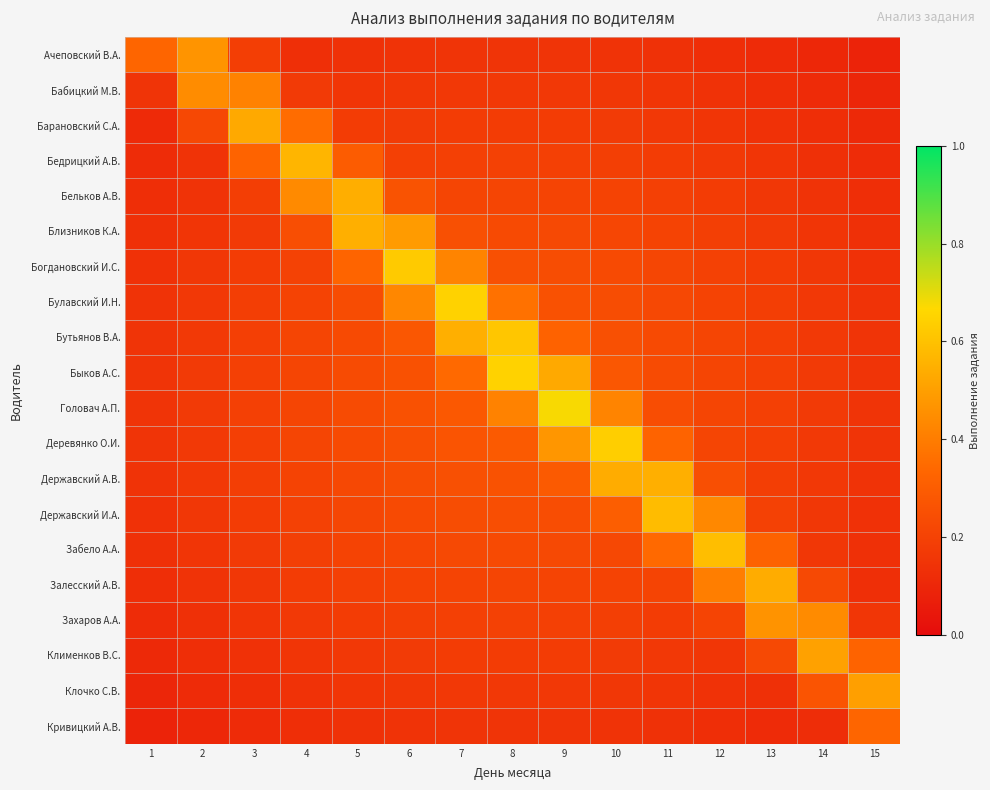

At 11, list the series in order from smallest to largest.

Ачеповский В.А., Кривицкий А.В., Бабицкий М.В., Клочко С.В., Барановский С.А., Клименков В.С., Бедрицкий А.В., Захаров А.А., Бельков А.В., Близников К.А., Залесский А.В., Богдановский И.С., Булавский И.Н., Бутьянов В.А., Быков А.С., Головач А.П., Деревянко О.И., Забело А.А., Державский А.В., Державский И.А.